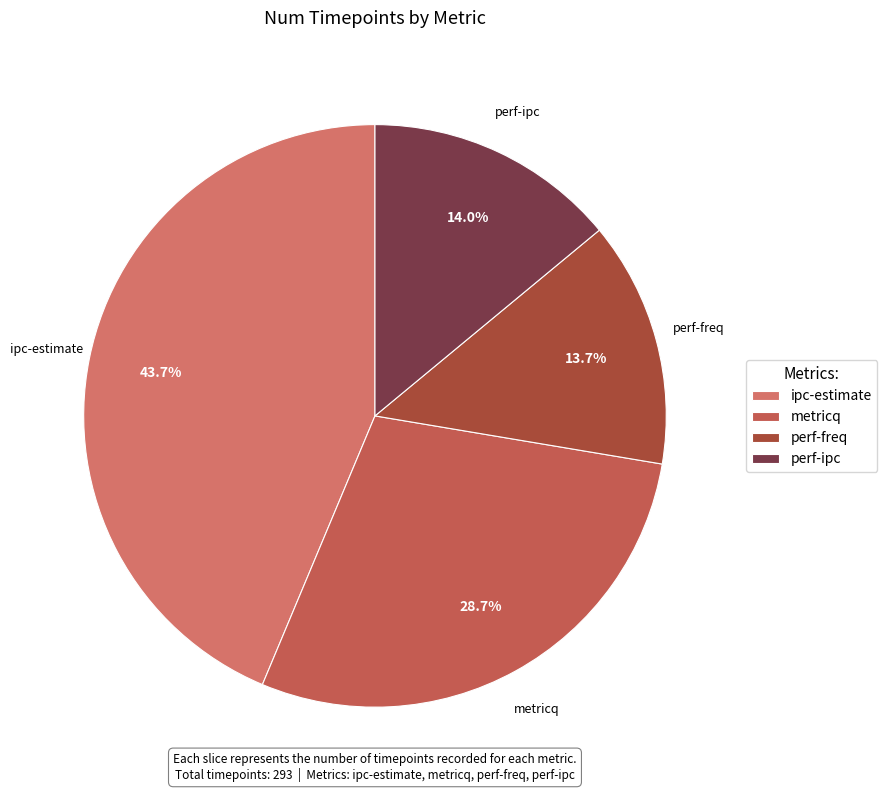

Is the sum of metricq and perf-ipc greater than half?

No